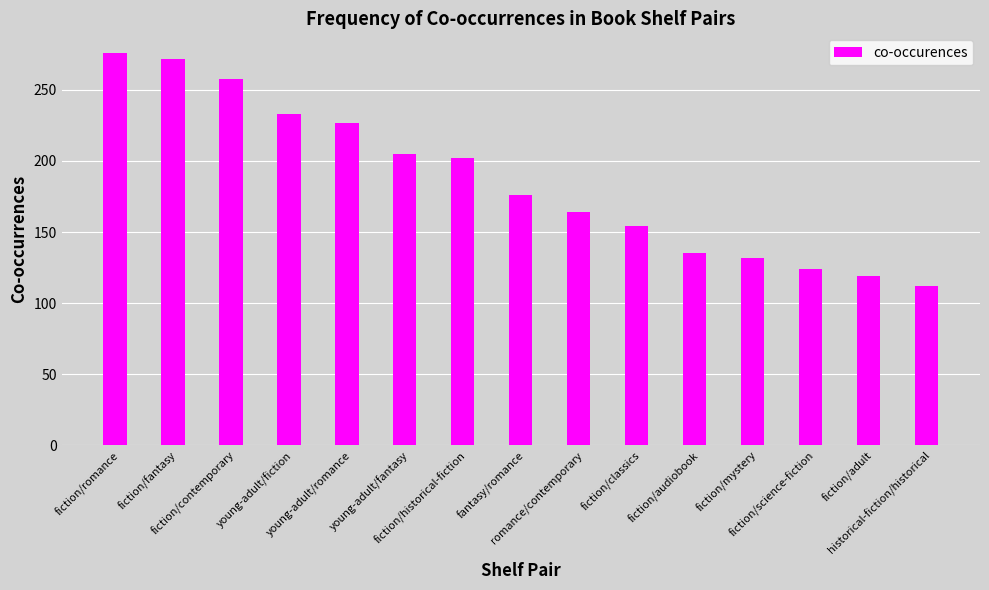

List the labels in order of value, smallest first.

historical-fiction/historical, fiction/adult, fiction/science-fiction, fiction/mystery, fiction/audiobook, fiction/classics, romance/contemporary, fantasy/romance, fiction/historical-fiction, young-adult/fantasy, young-adult/romance, young-adult/fiction, fiction/contemporary, fiction/fantasy, fiction/romance